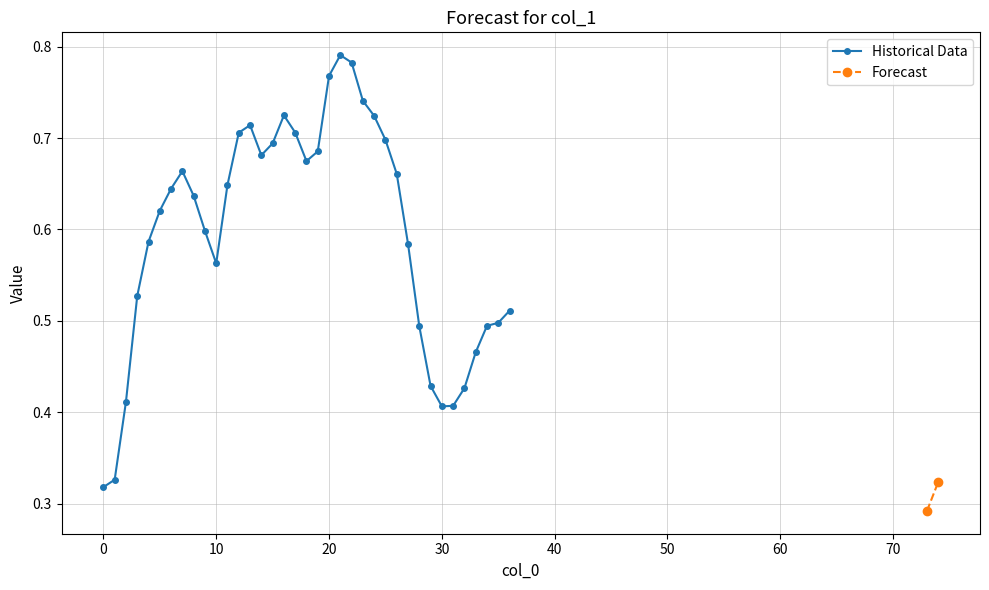

What is the sum of all values?

22.6